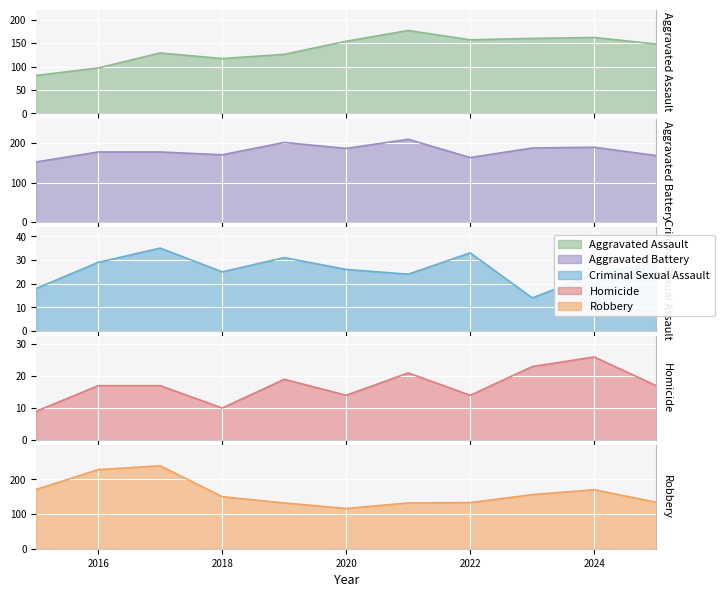

True or false: Criminal Sexual Assault and Aggravated Assault intersect in this chart.

False